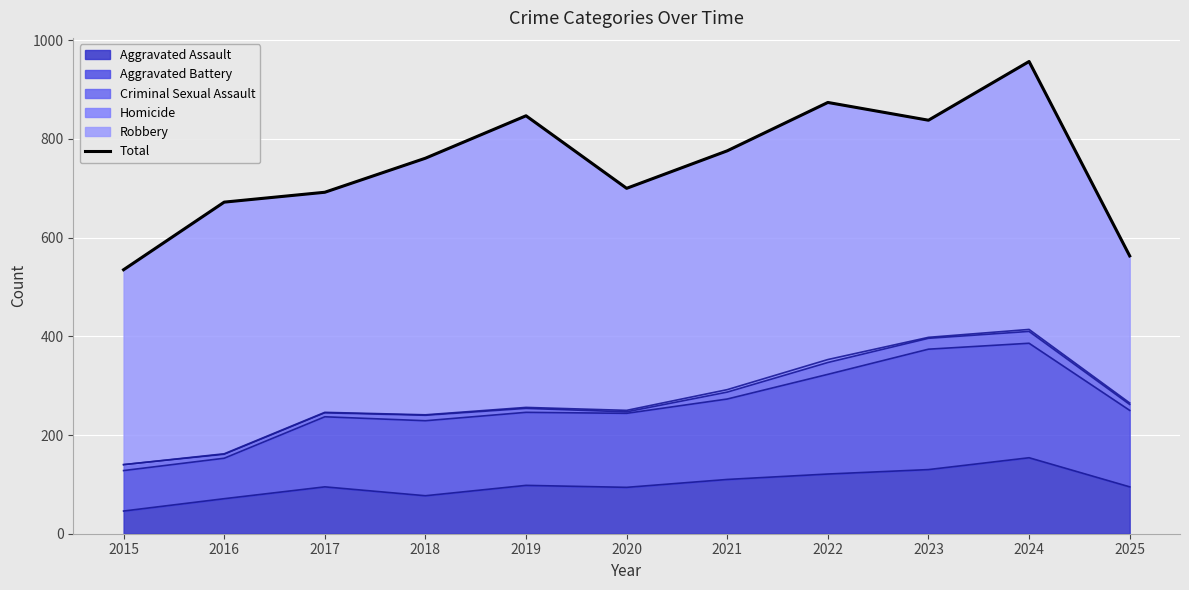

Read the value at 2016, to the nearest 5.

670